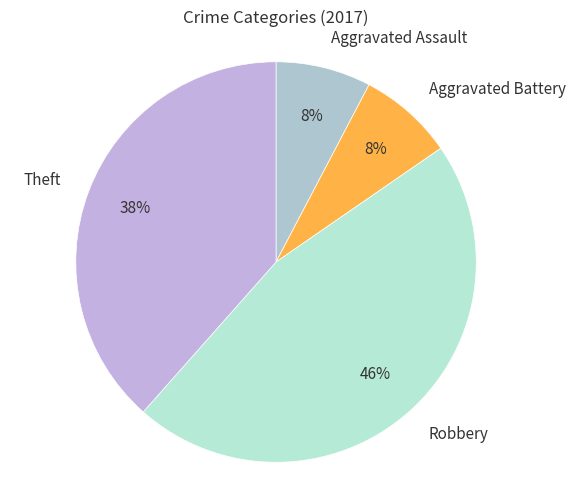

Do Aggravated Assault and Aggravated Battery together represent more than half of the pie?

No